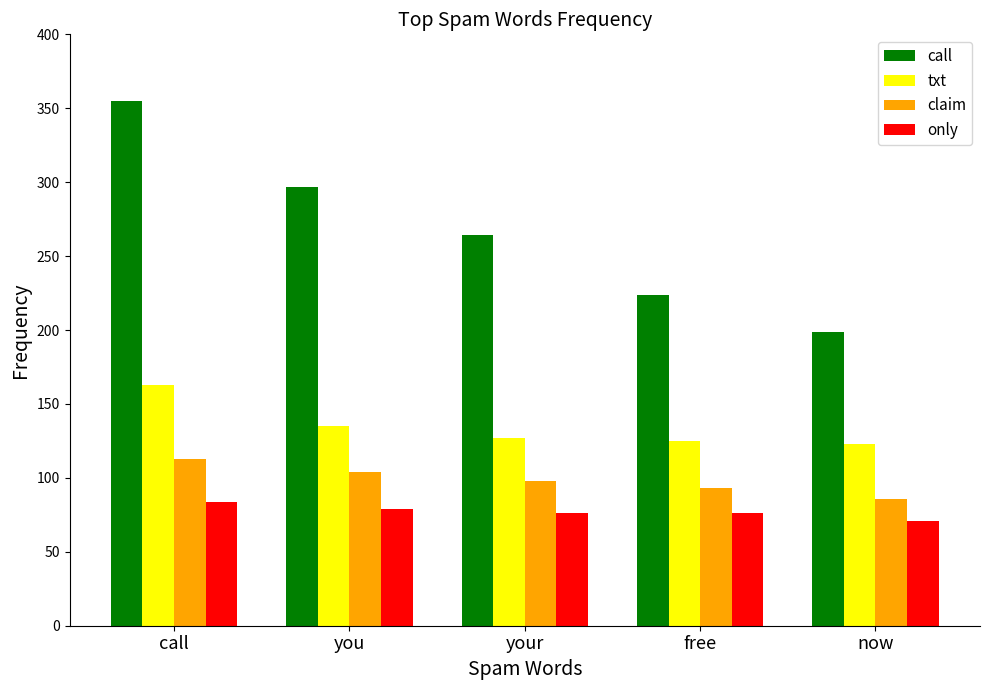

At which category is the sum across all series the highest?

call